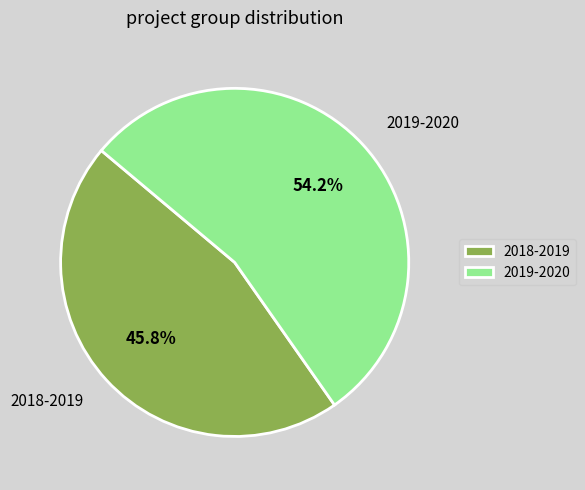

Is the sum of 2019-2020 and 2018-2019 greater than half?

Yes